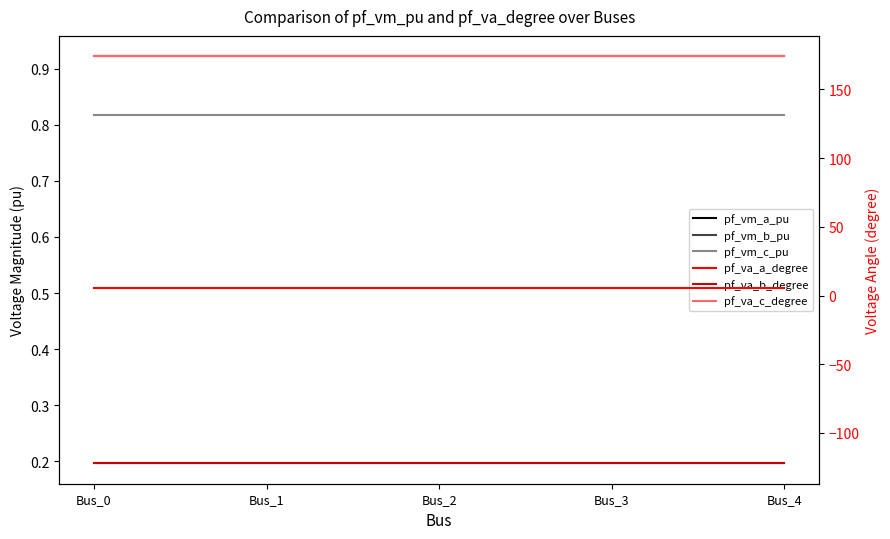

Rank the categories by pf_va_b_degree value from highest to lowest.

Bus_3, Bus_4, Bus_2, Bus_1, Bus_0